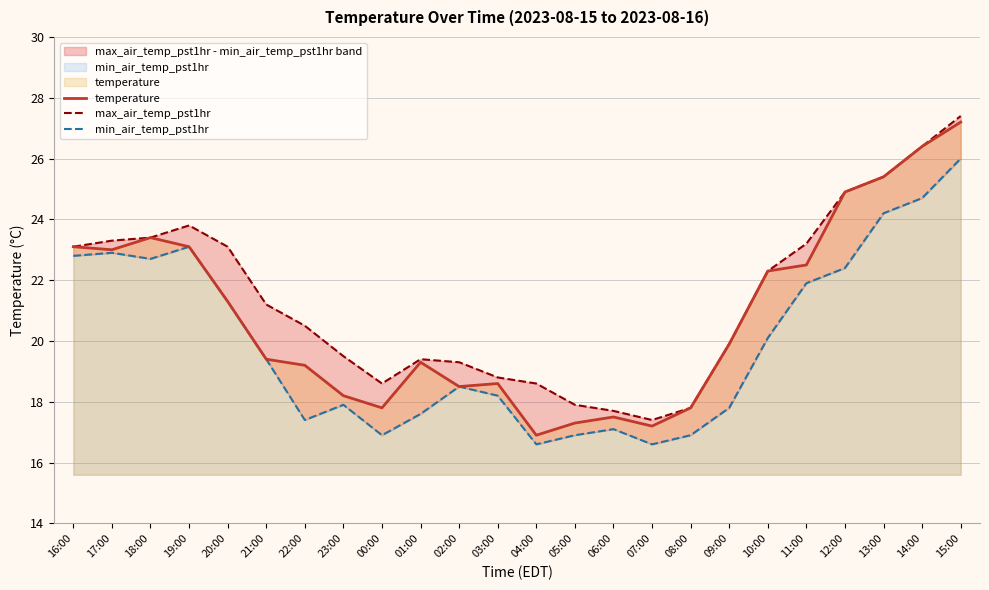

At which category does temperature reach its first local peak?

18:00